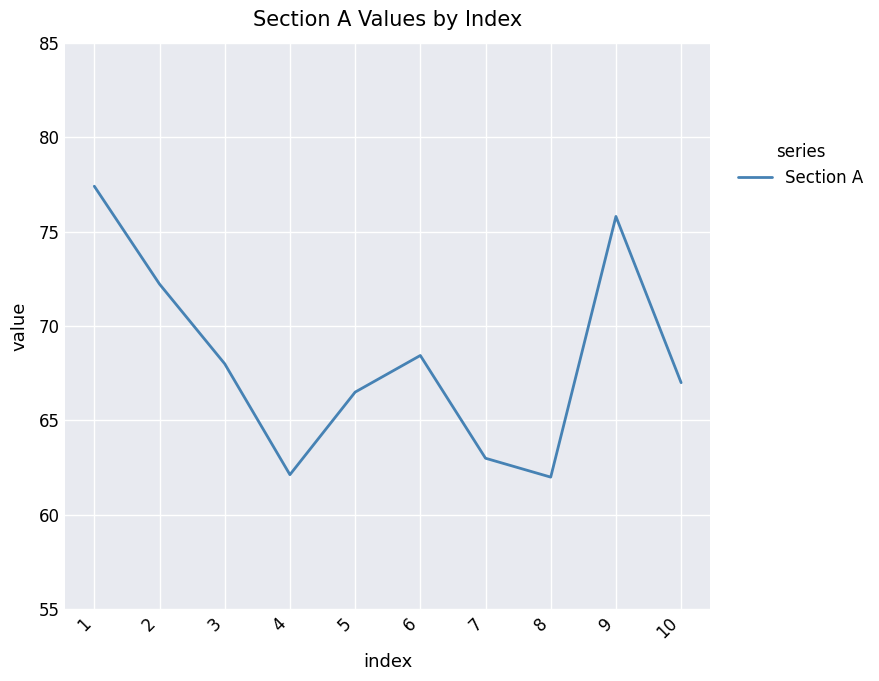

What is the smallest value displayed?

62.0